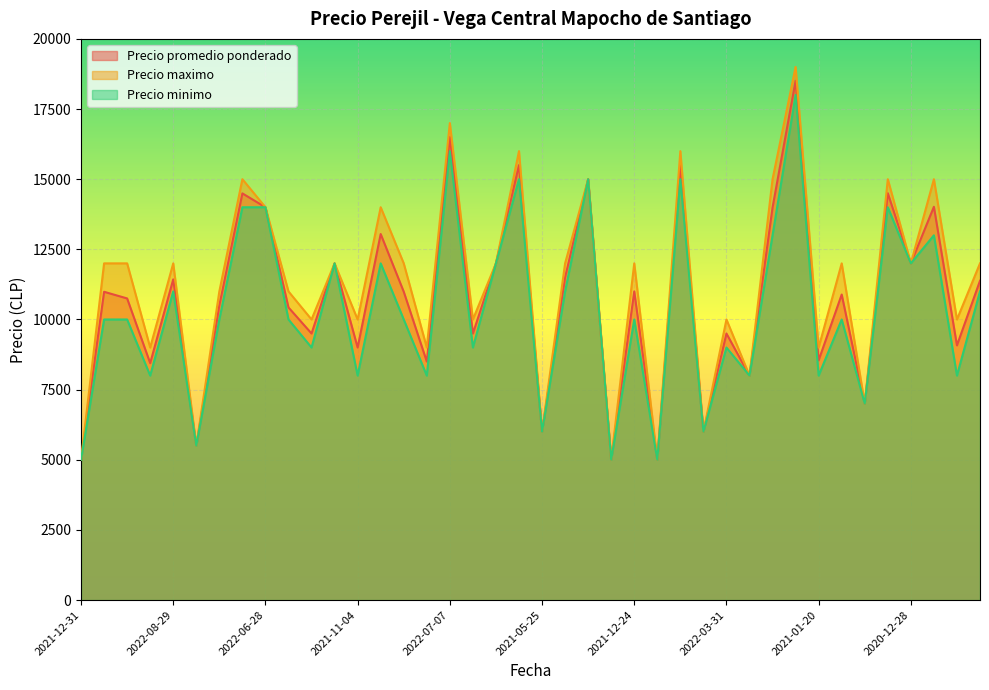

True or false: Precio maximo has more than 1 interior local peaks.

True